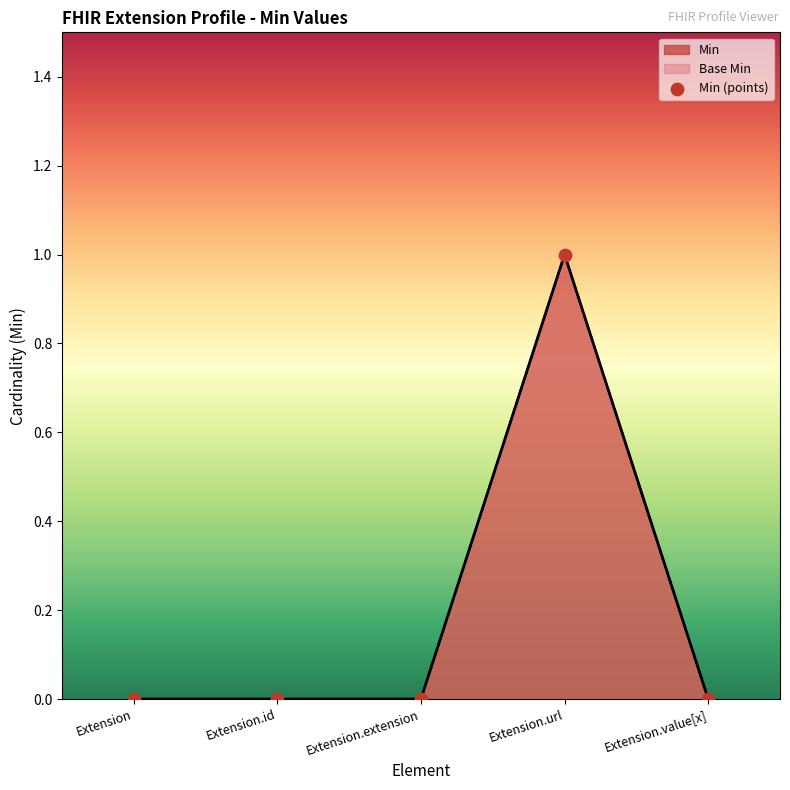

What is the change in value from Extension.extension to Extension.url?

+1